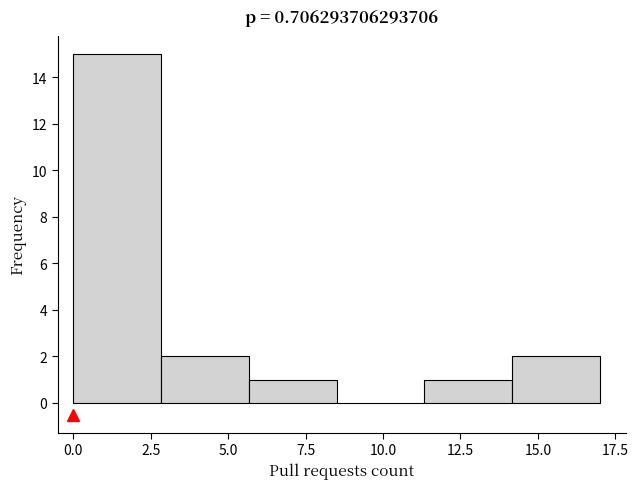

Reading left to right, transcribe this chart: for each bar, give the range it covers on the x-axis and its height. Neither the bar edges nor the heights are printed on the chart, so give them approximately, as read against the axes.

0.0 to 3.0: 15
3.0 to 5.5: 2
5.5 to 8.5: 1
8.5 to 11.5: 0
11.5 to 14.0: 1
14.0 to 17.0: 2